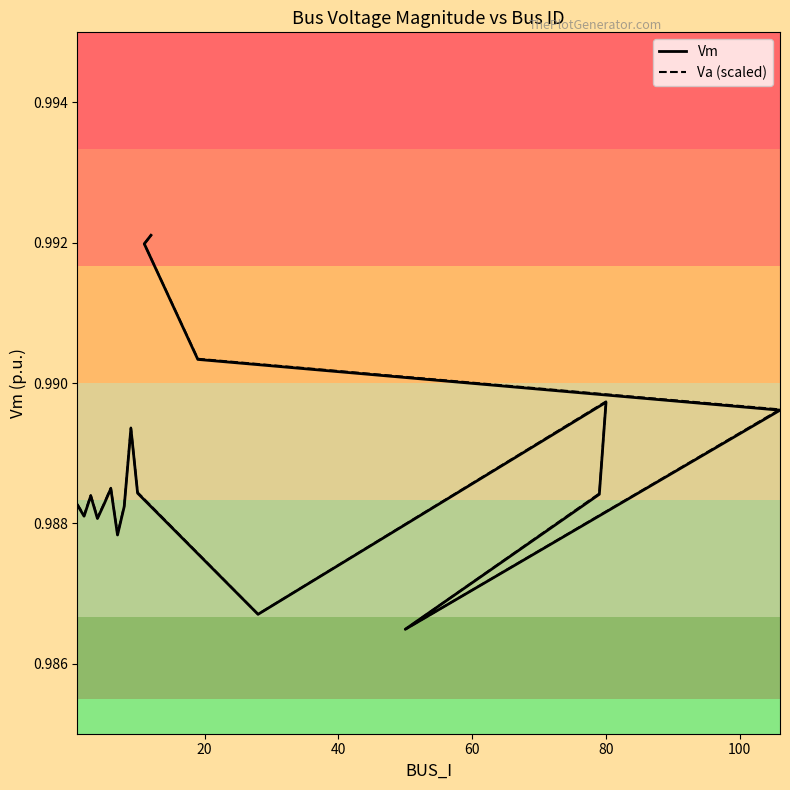

At how many categories does at least one series exceed 0?

18